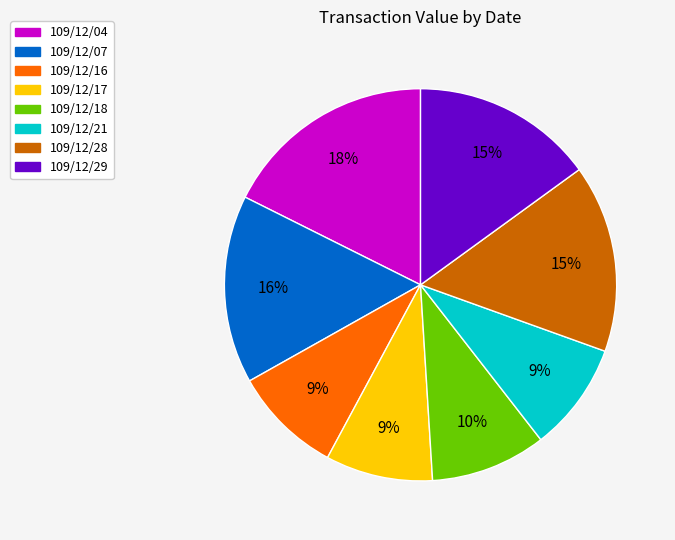

Count the number of slices in the pie.

8